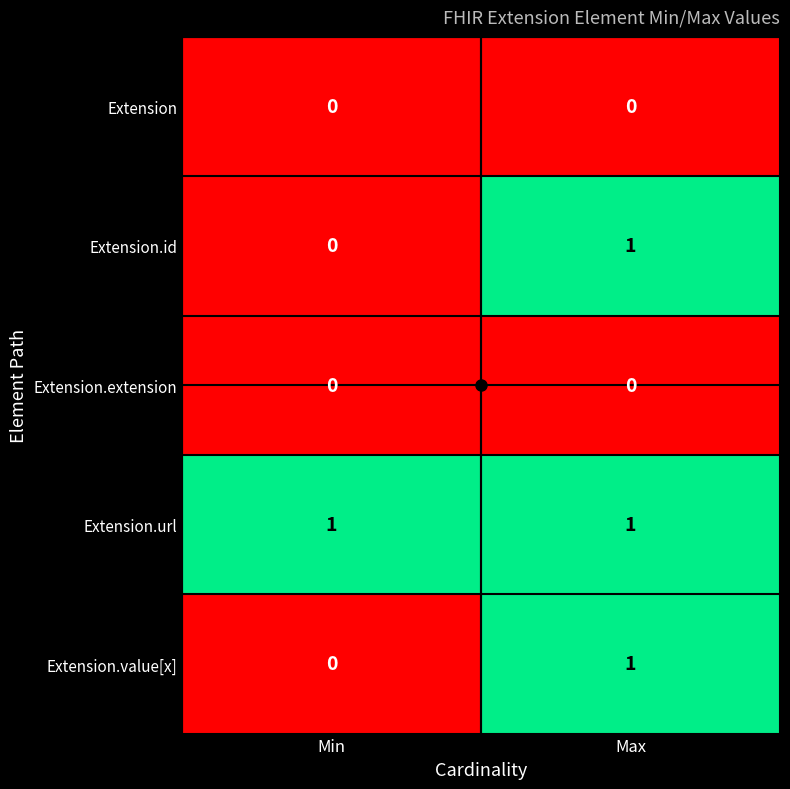

What is the maximum value shown in the chart?

1